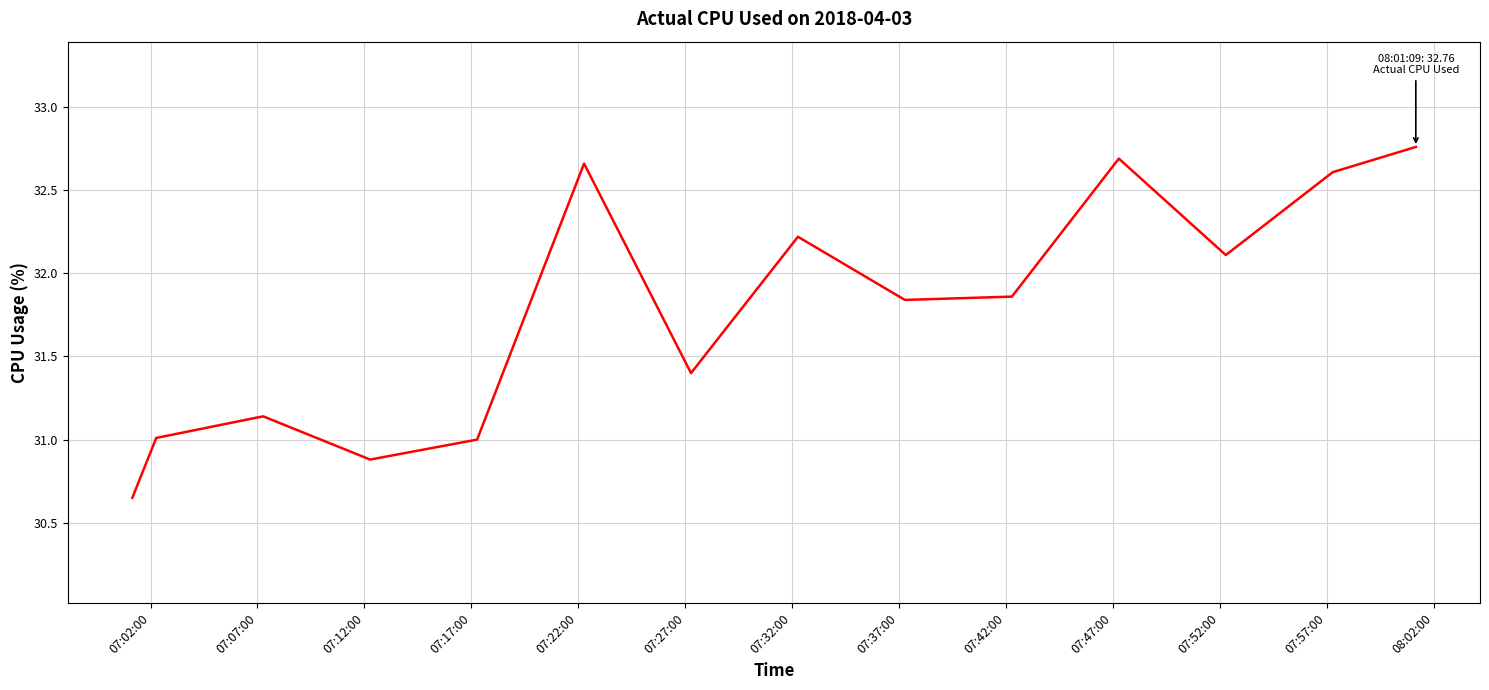

What is the difference between the maximum and minimum values?

2.1